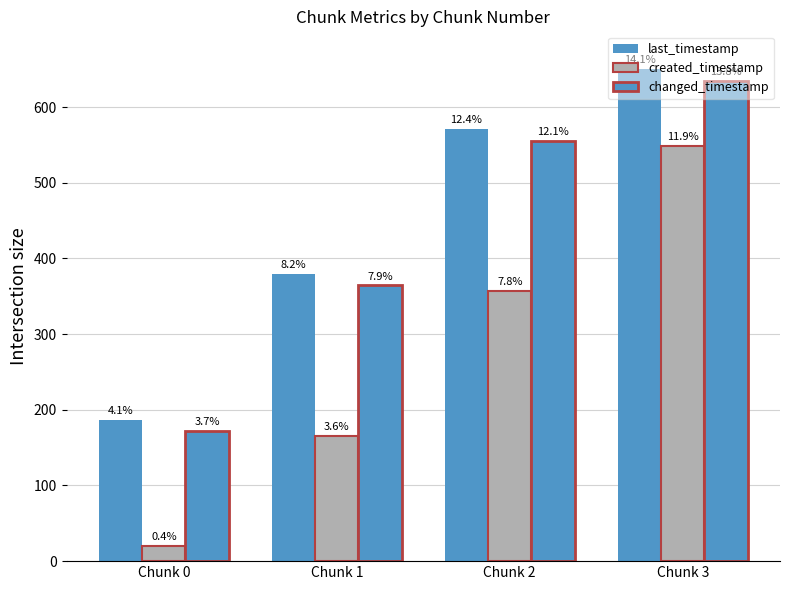

The created_timestamp series shows 20.0 at Chunk 0. True or false?

True